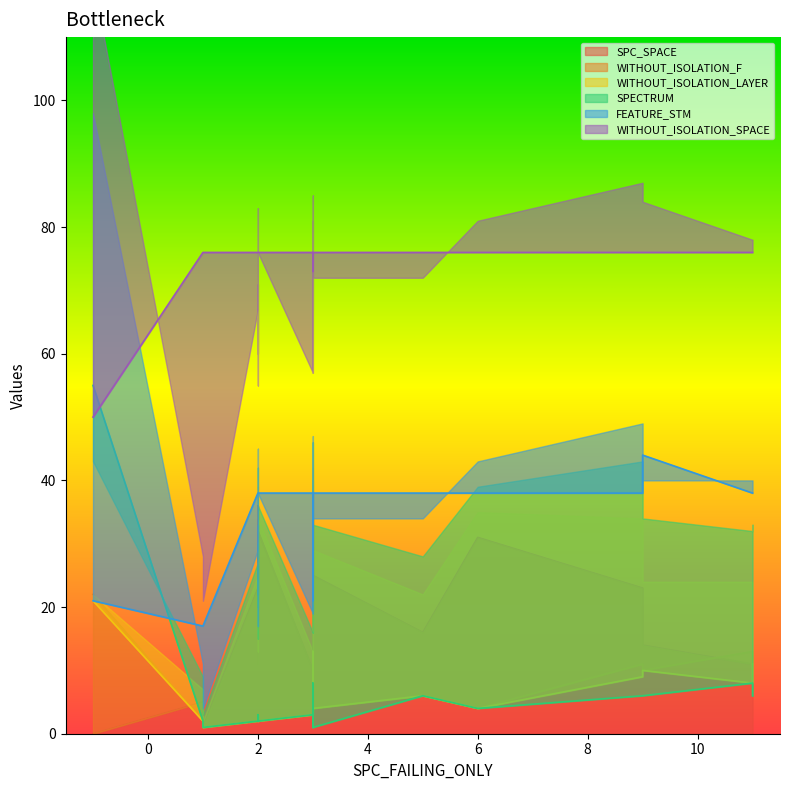

What is the average value of the FEATURE_STM series?

35